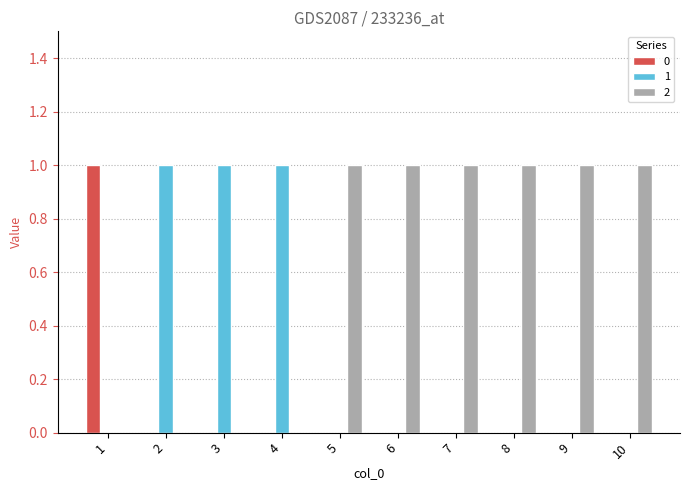

What is the maximum value shown in the chart?

1